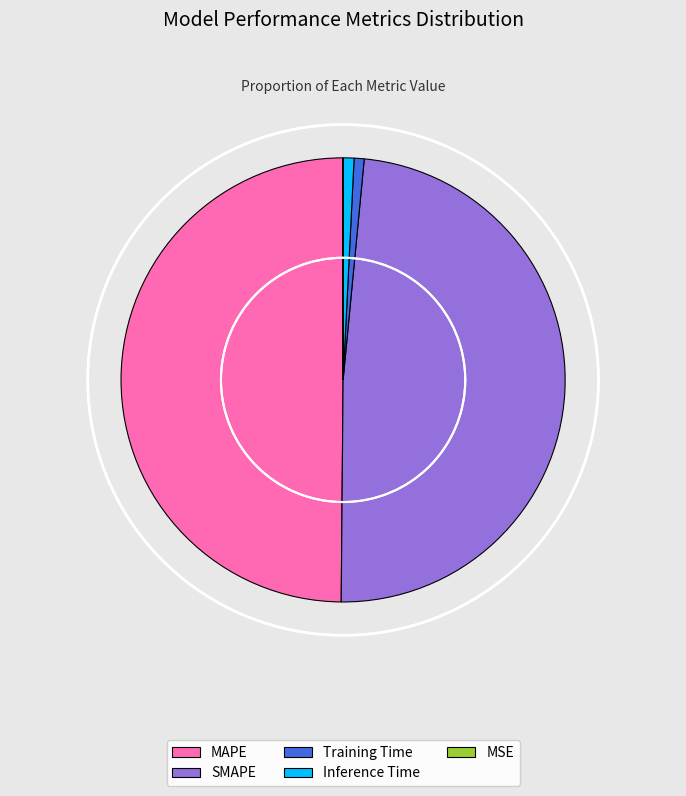

What portion of the pie excludes Inference Time?

99.2%